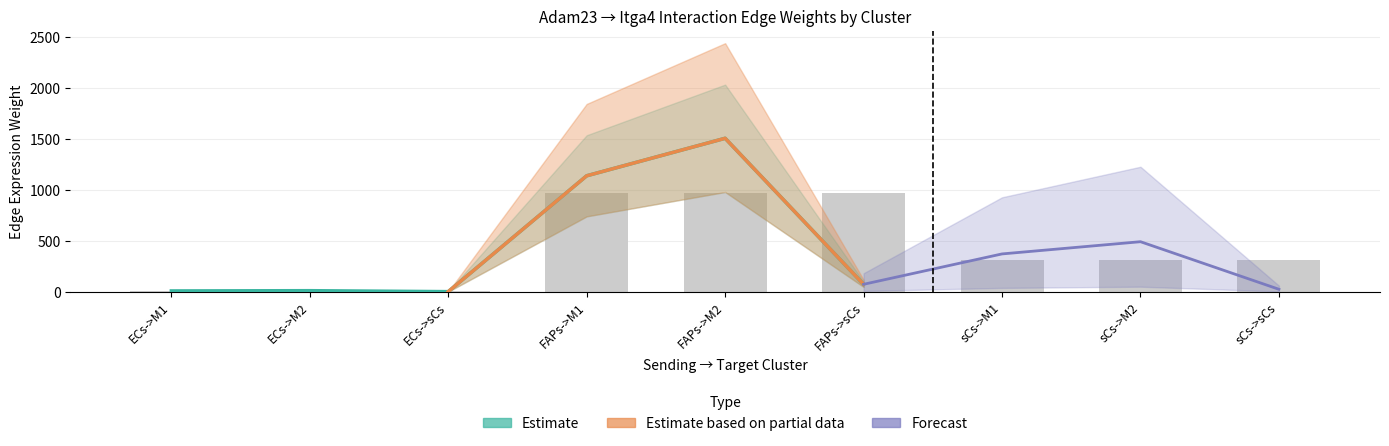

At how many categories does at least one series exceed 321?

4